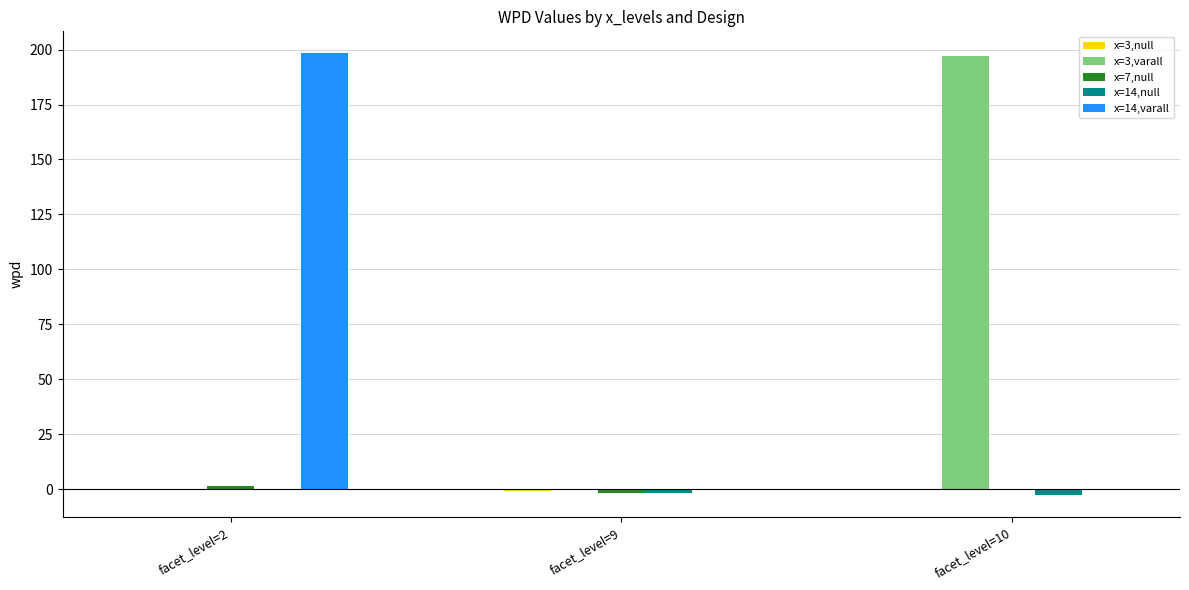

Are the bars grouped side by side (vs. stacked)?

Yes